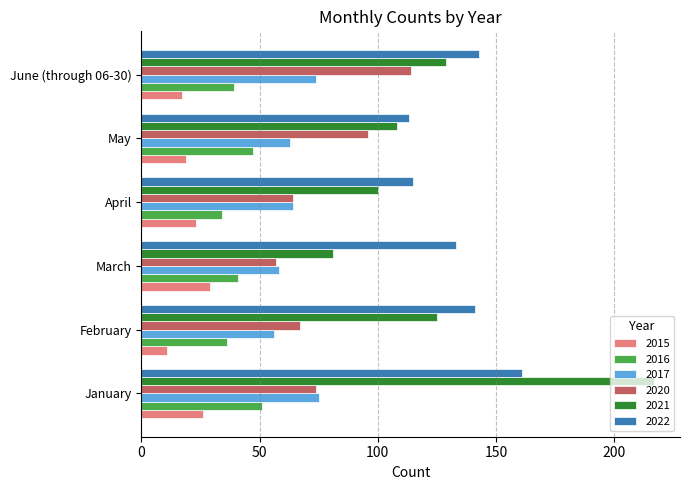

What is the approximate value of 2021 at March?

81